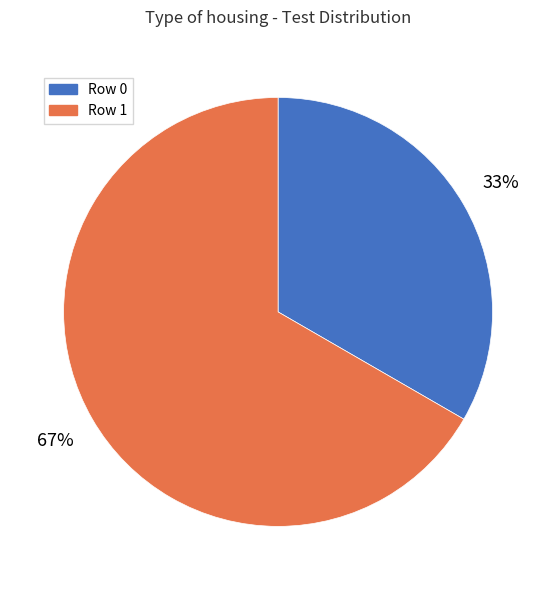

Do Row 1 and Row 0 together represent more than half of the pie?

Yes